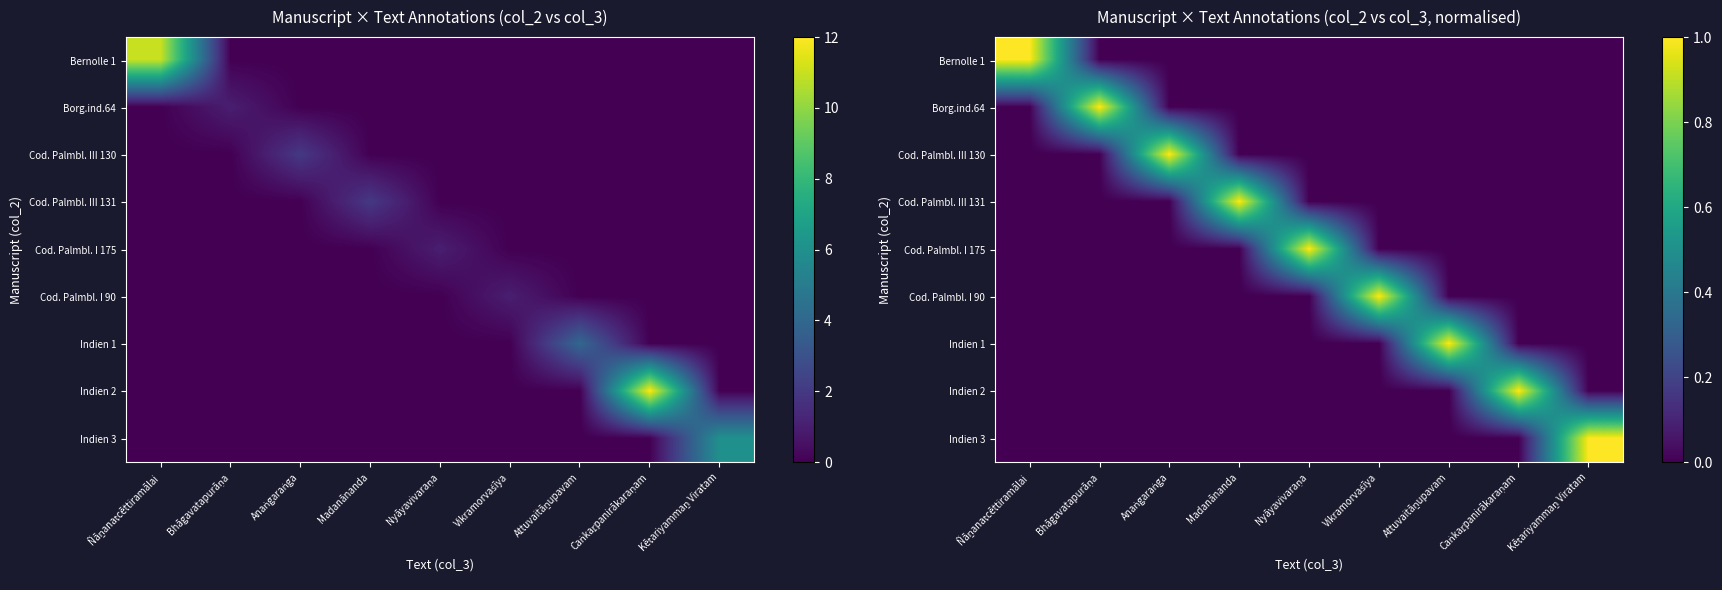

What is the difference between the highest and lowest values at Madanānanda?

1